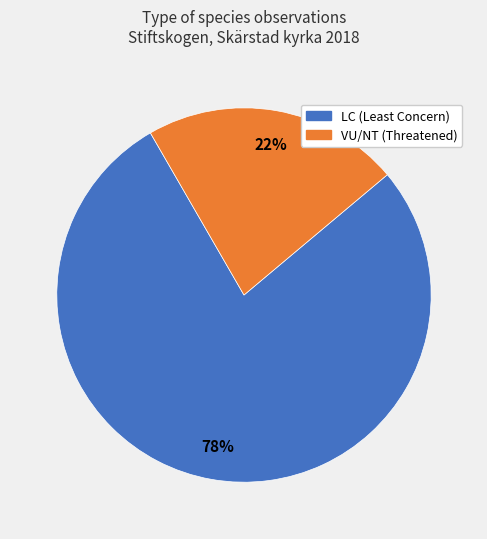

To the nearest percent, what is the average slice percentage?

50%